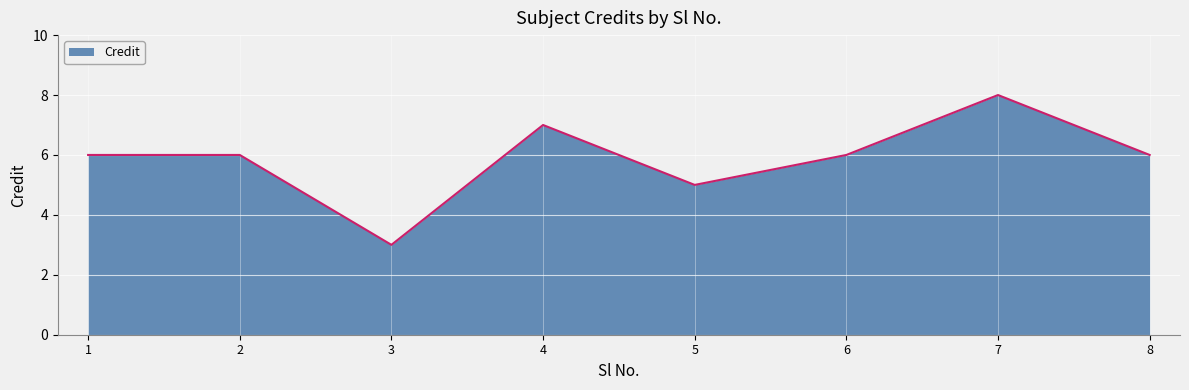

The value at 3 is 3. True or false?

True